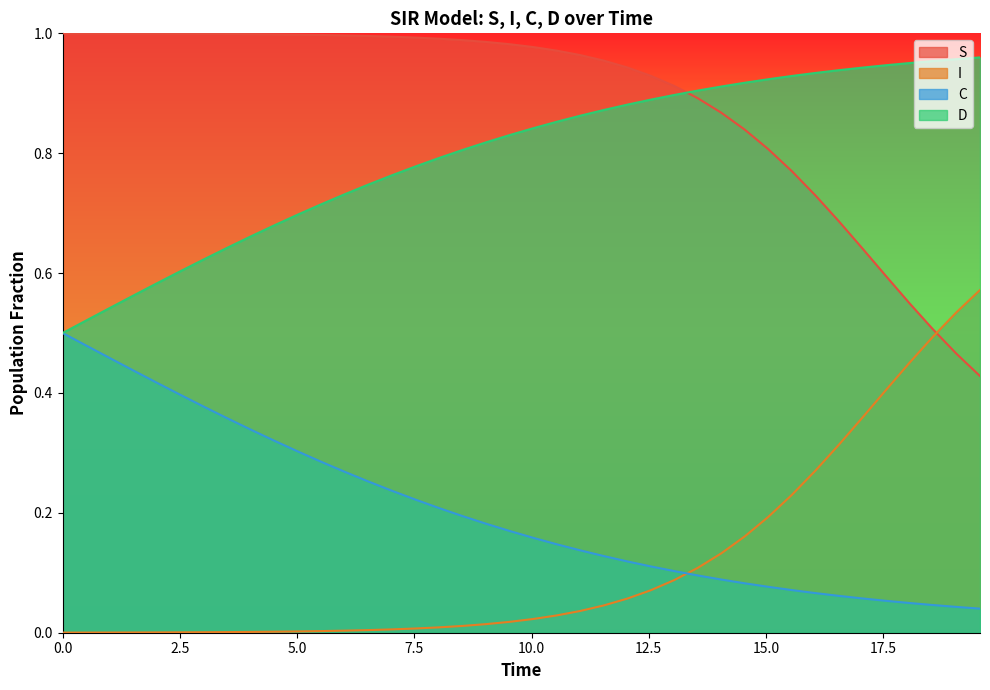

Which series has the largest total across all categories?

S